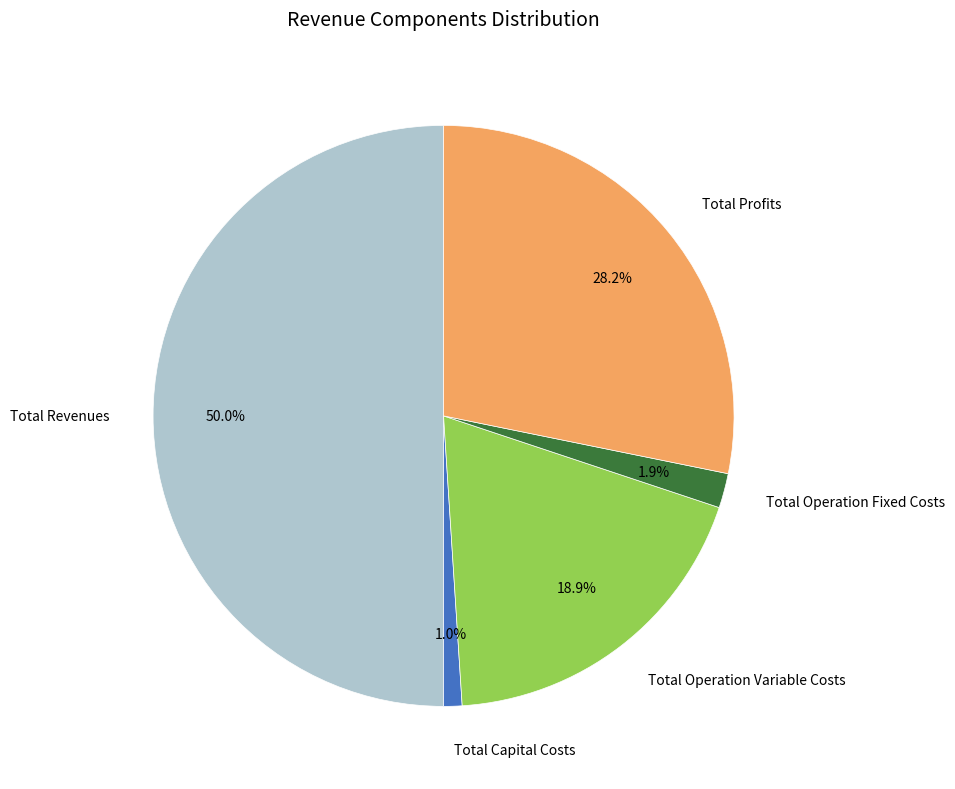

What percentage is NOT represented by Total Operation Variable Costs?

81.1%